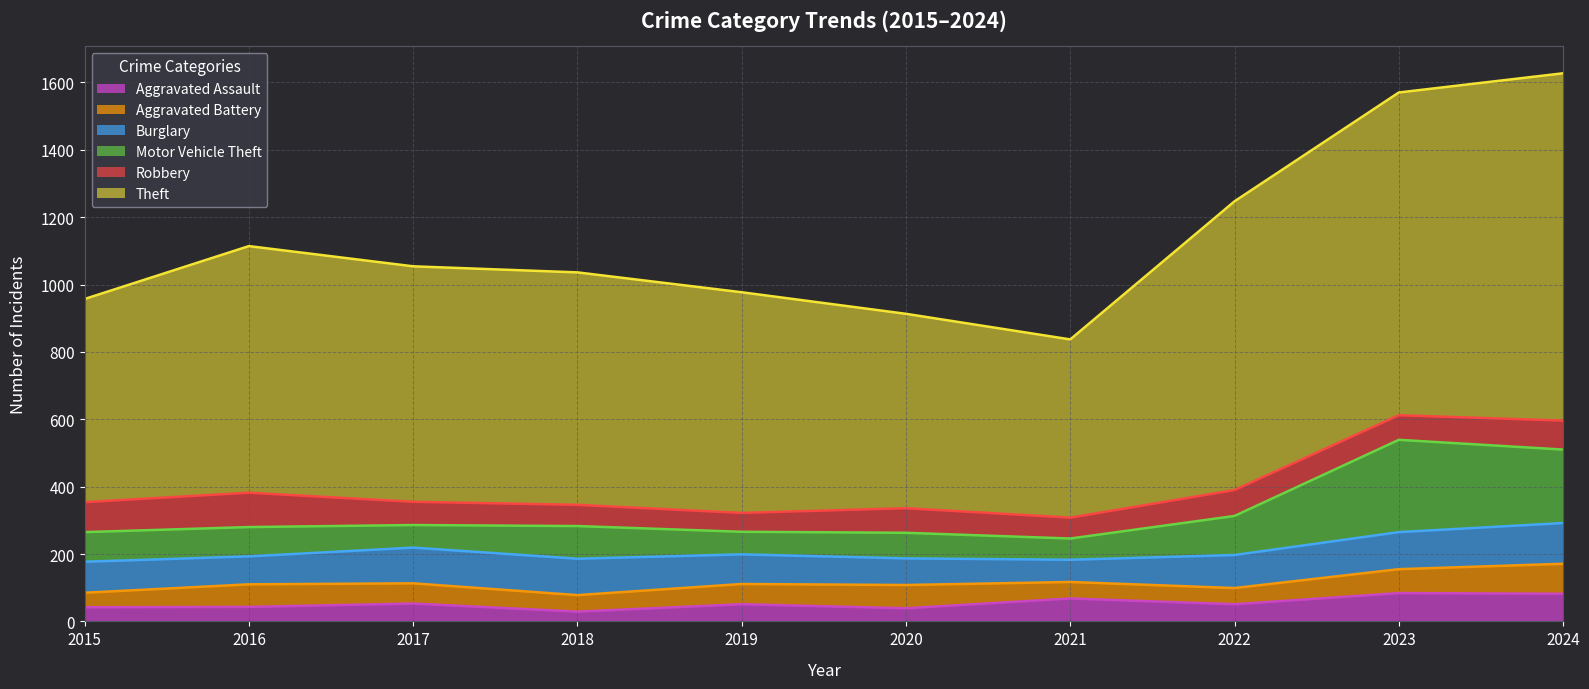

What is the value of the Aggravated Assault point at the 1st from the left?

42